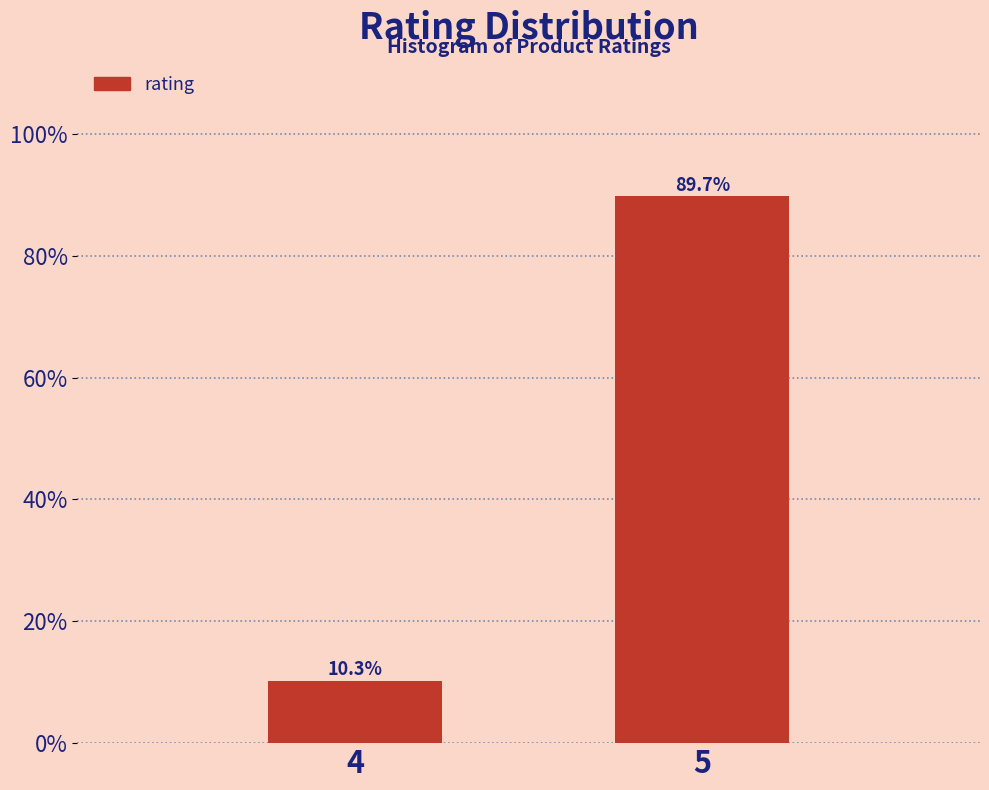

Reading right to left, what are all the values shown in this chart?

5=89.7	4=10.3